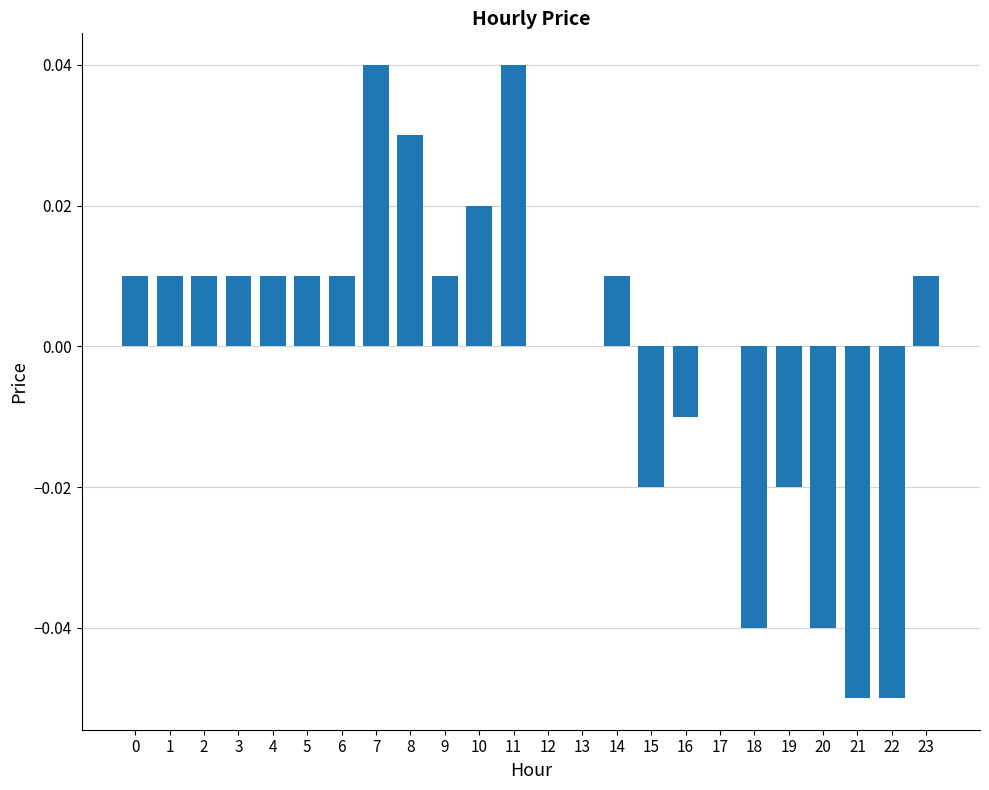

Is it true that the value at 13 is 0.0?

True